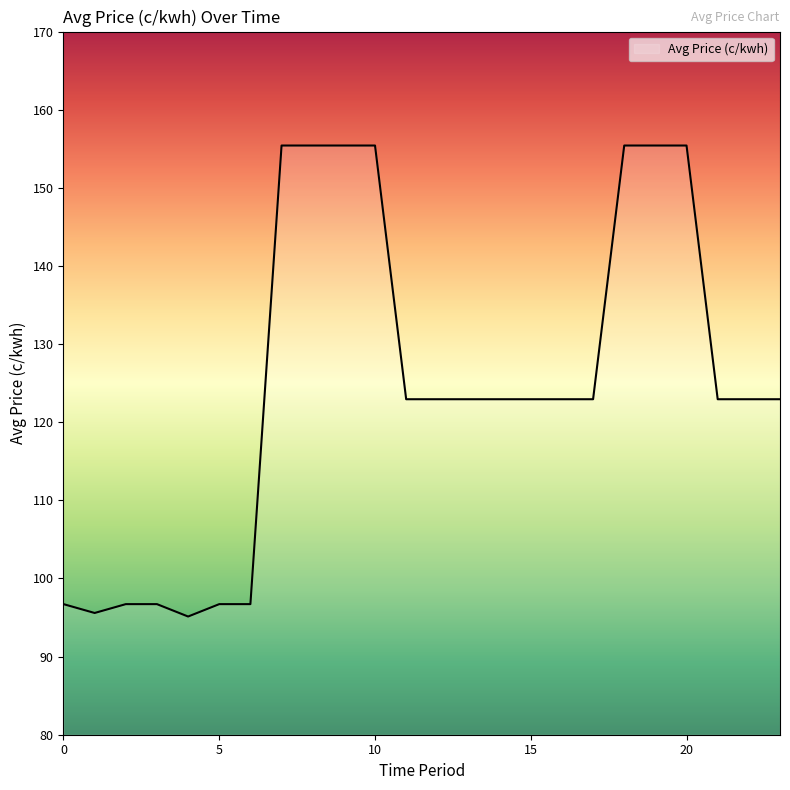

What is the smallest value displayed?

95.1